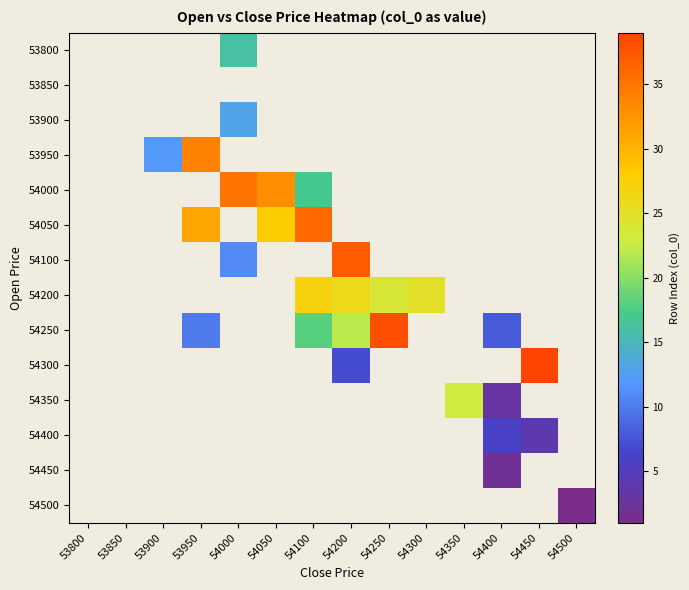

Is the value of 53950 at 54400 greater than the value of 54350 at 54450?

No